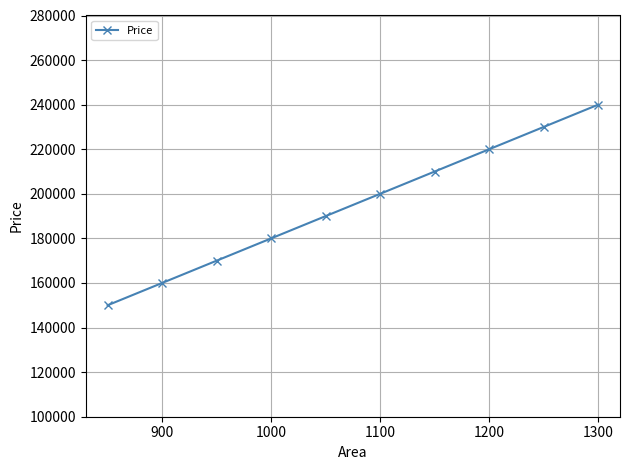

What is the difference between the second highest and second lowest values?

70000